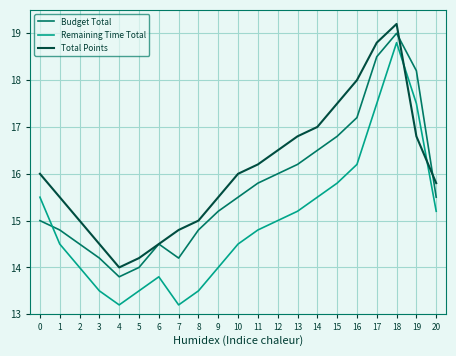

What is the spread (max minus min) of values at 20?

0.6